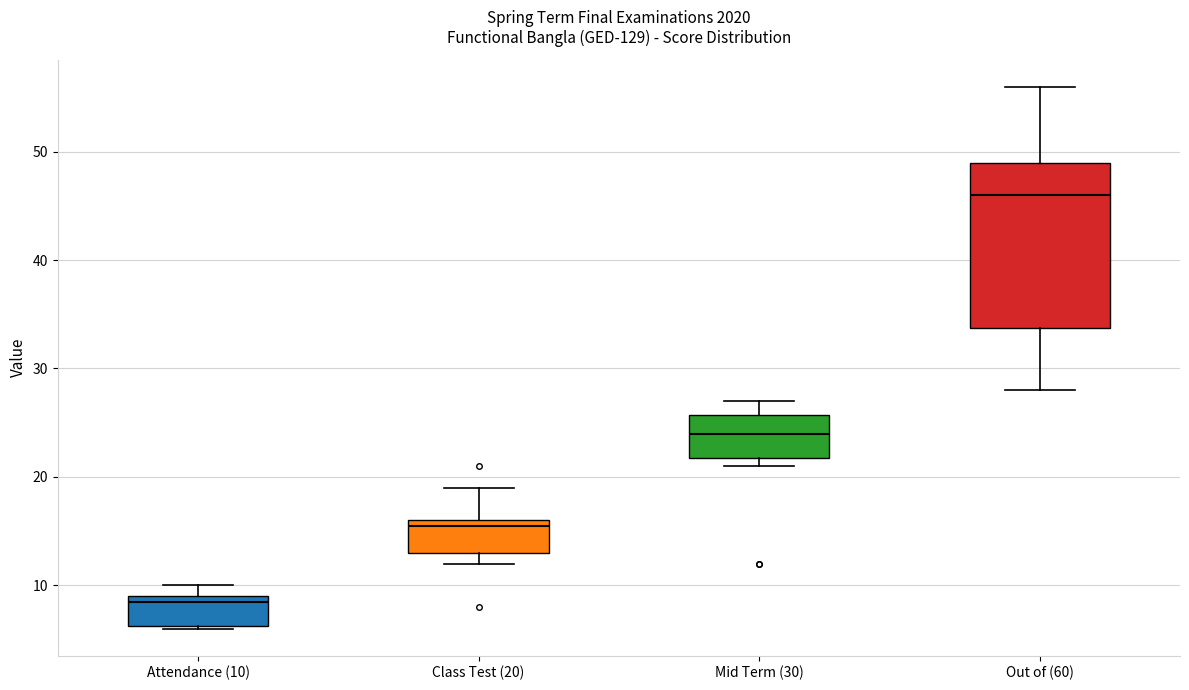

Reading left to right, read every box against the y-axis: the position of its median line, the range the box covers, and the ends of its whiskers. The values are not printed on the chart, so give them approximately, as read against the axis.

Attendance (10): median 9 (just below the box's upper edge), box 6 to 9, whiskers 6 to 10
Class Test (20): median 16 (just below the box's upper edge), box 13 to 16, whiskers 12 to 19
Mid Term (30): median 24, box 22 to 26, whiskers 21 to 27
Out of (60): median 46, box 34 to 49, whiskers 28 to 56